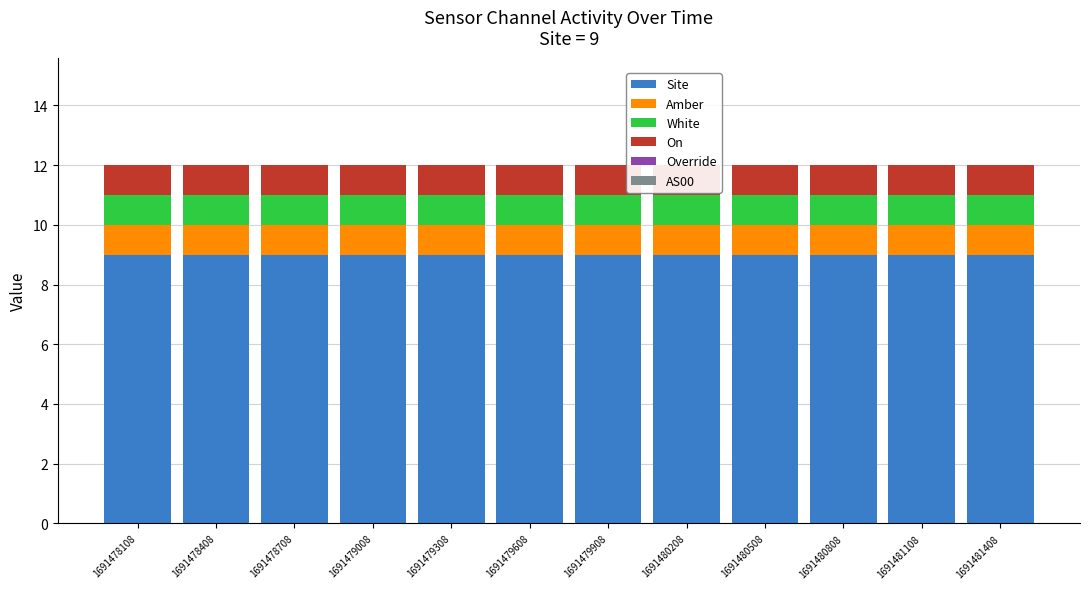

Does the chart contain any negative values?

No